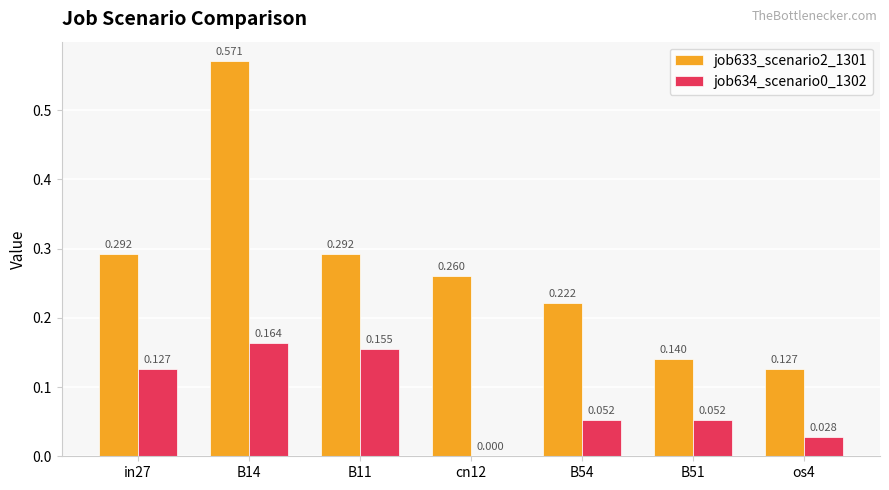

Is the value of job633_scenario2_1301 at B51 greater than the value of job634_scenario0_1302 at os4?

Yes